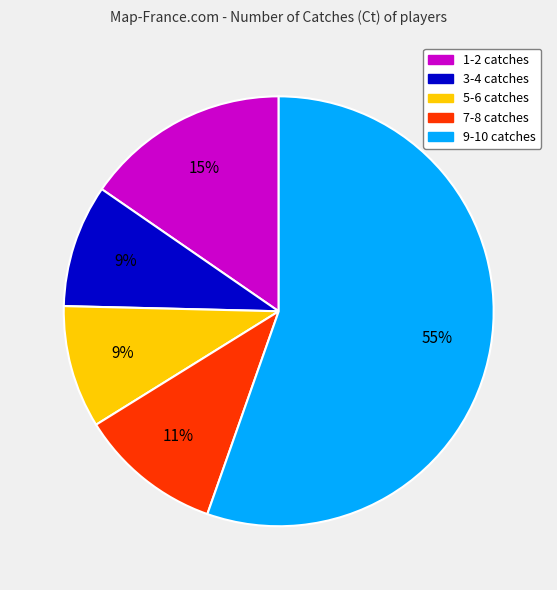

Is there a majority slice in this chart?

Yes